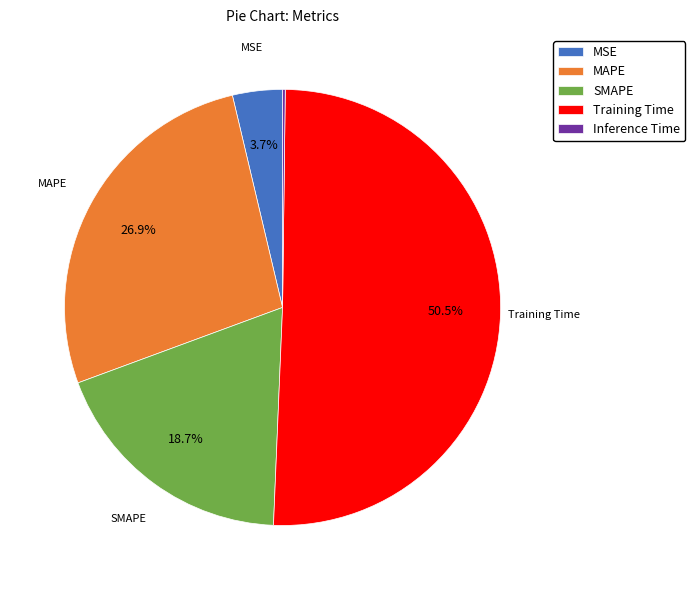

Which slice is the largest?

Training Time